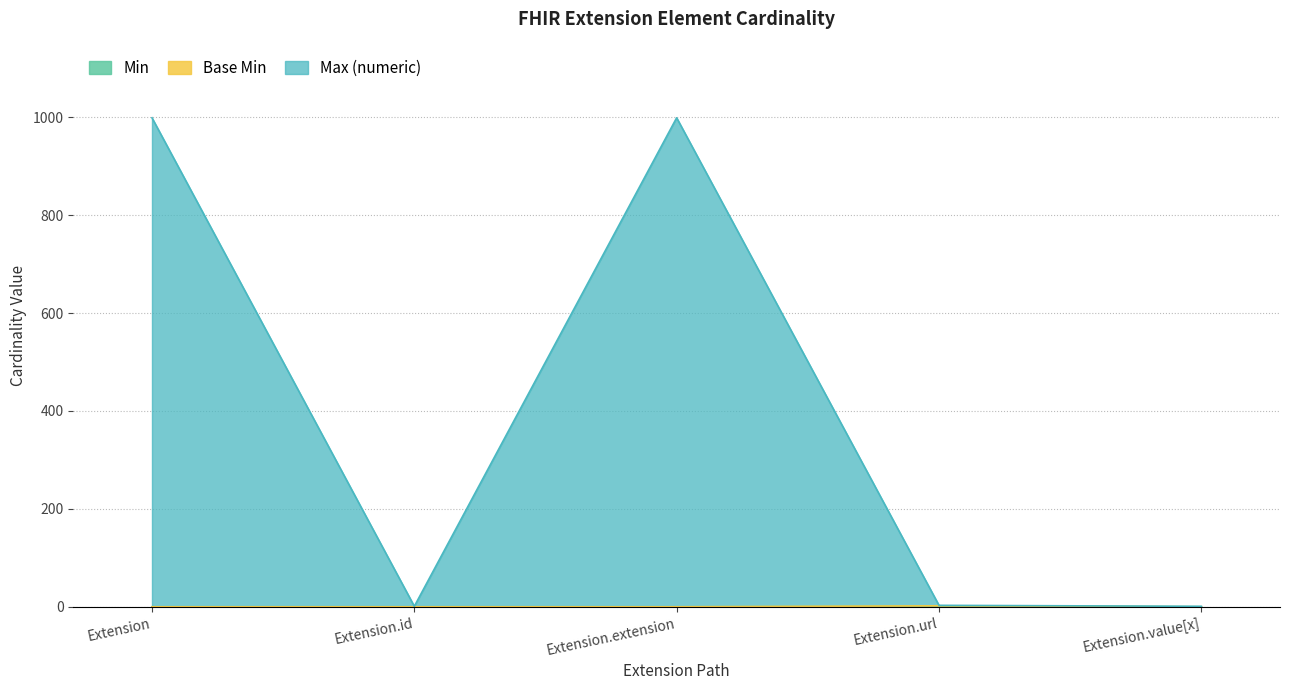

Is the value of Base Min at Extension greater than the value of Max (numeric) at Extension.extension?

No